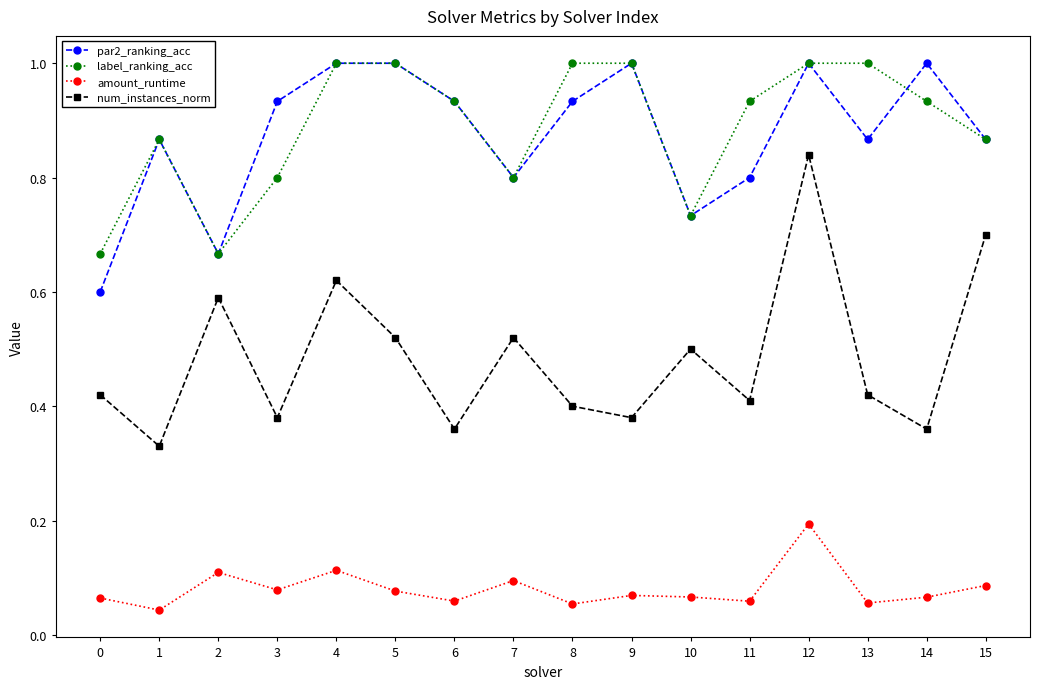

Count the num_instances_norm values in the range 0 to 1.

16